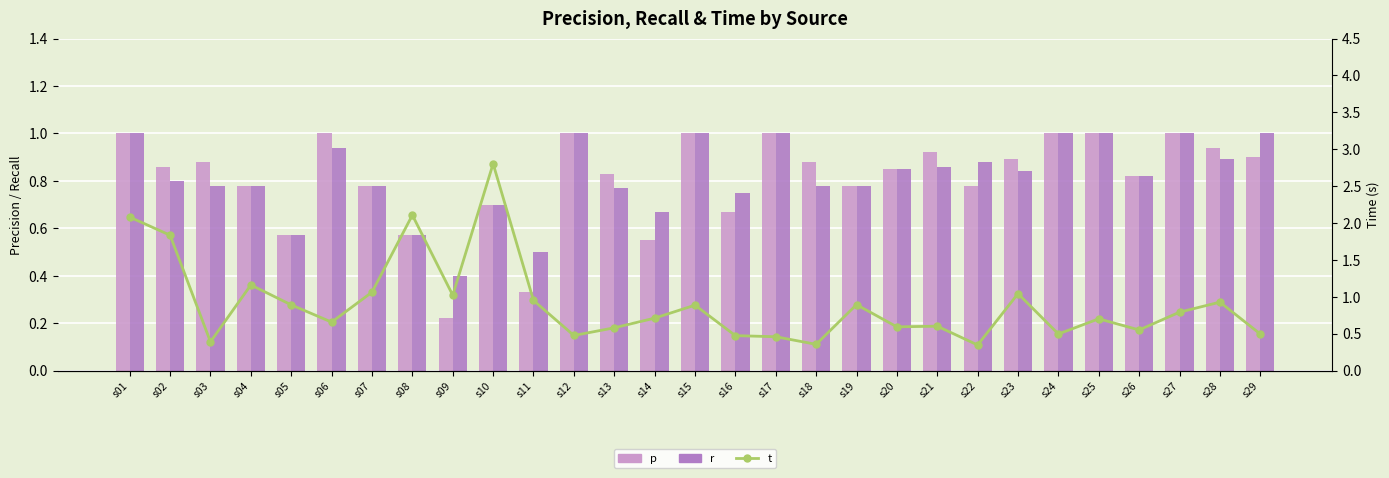

What is the value of the t bar at the 5th from the left?

0.9